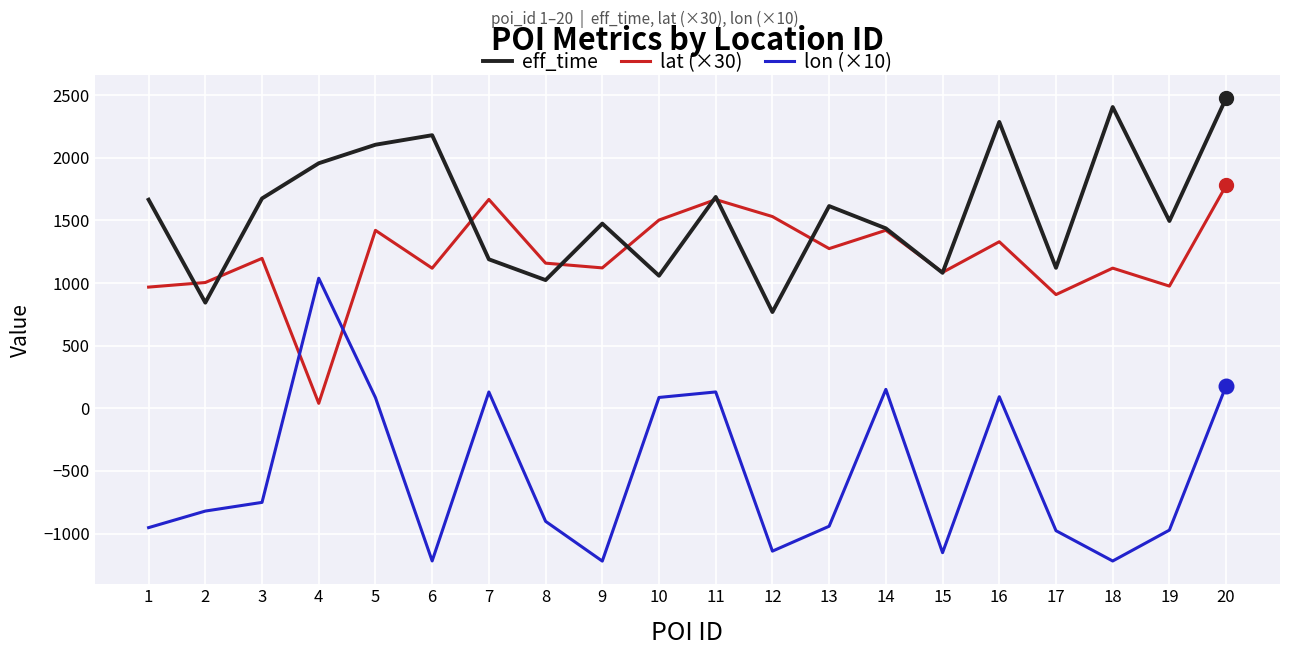

What is the difference between the highest and lowest values at 3?

2427.3